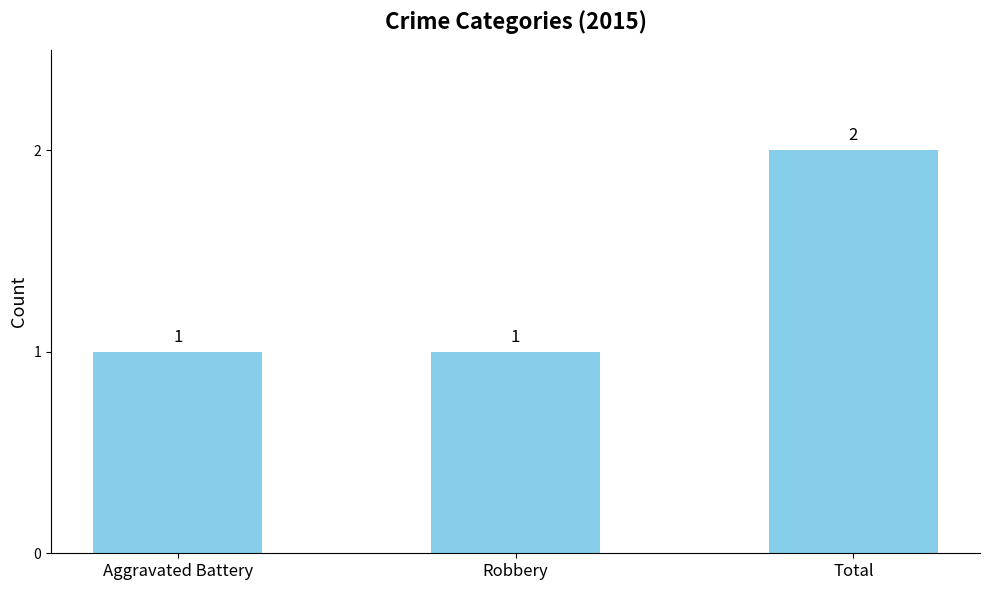

How many bars are there in total?

3